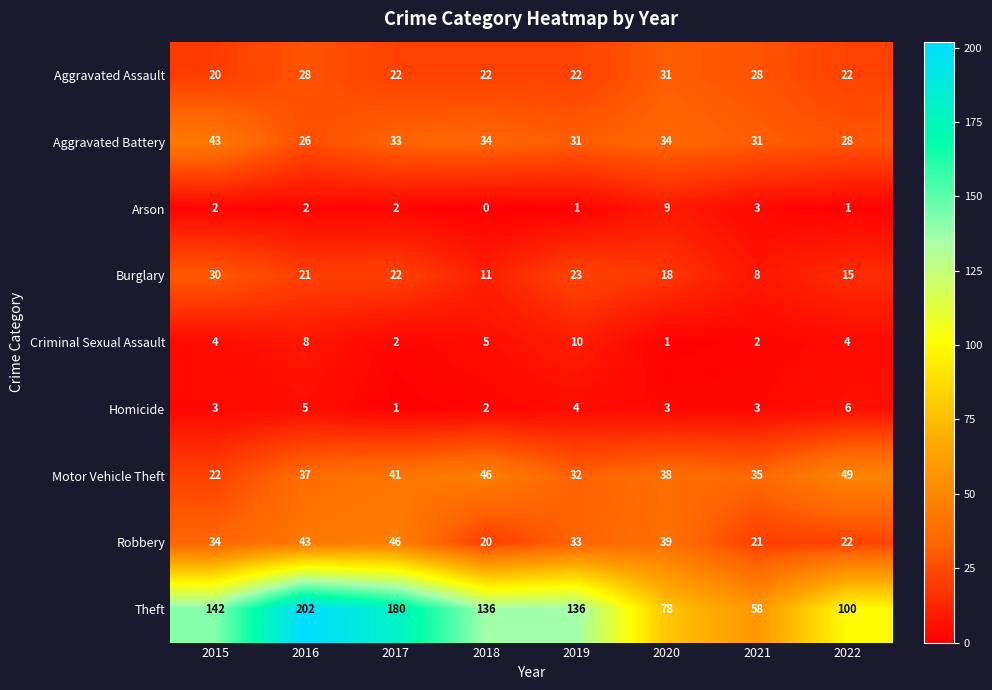

What is the maximum value shown in the chart?

202